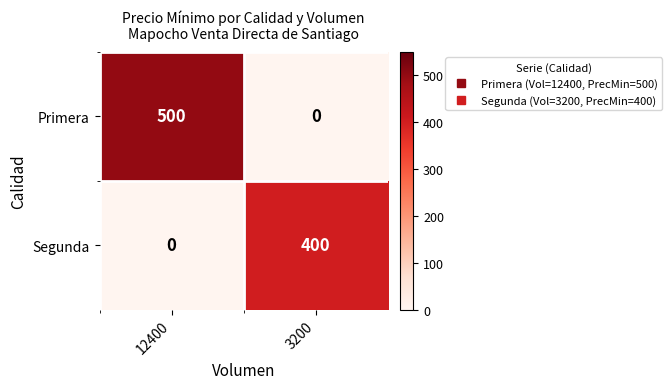

What is the difference between the maximum and minimum values in the Primera series?

500